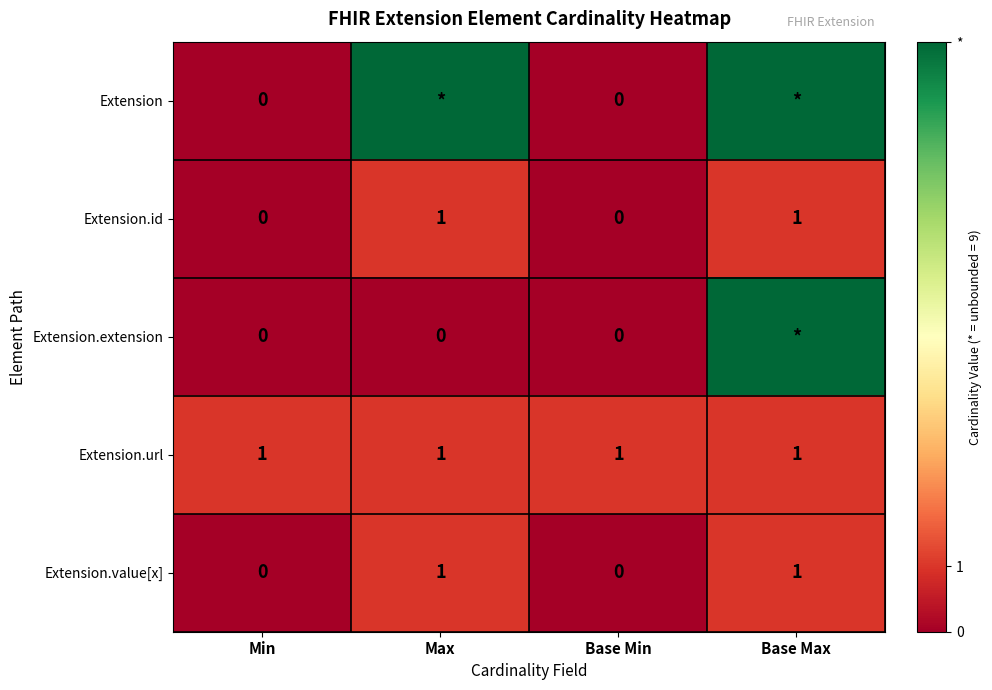

What is the total value across all series at Base Min?

1